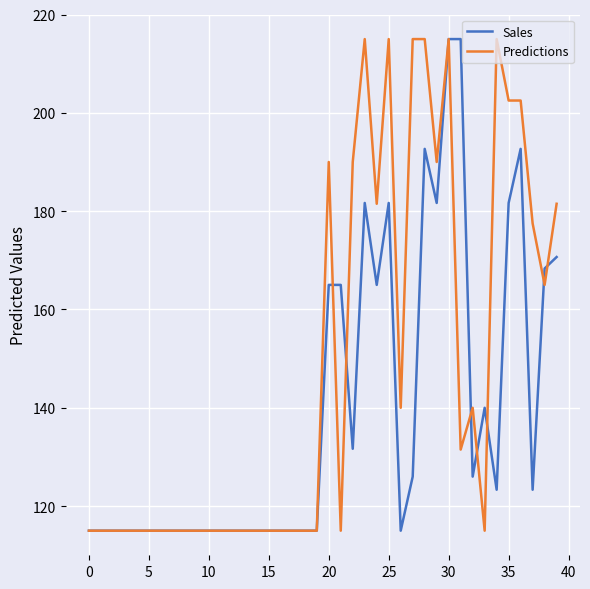

Which series has the largest total across all categories?

Predictions